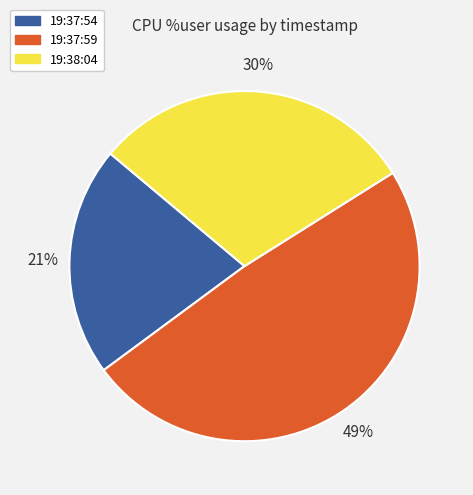

How many slices are in this pie chart?

3